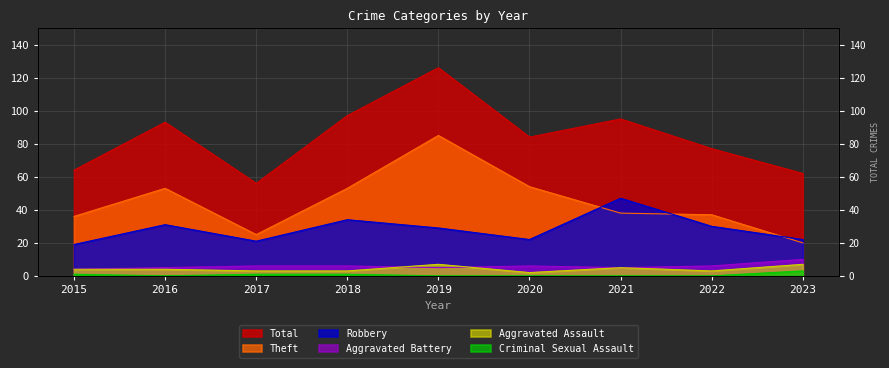

Between 2019 and 2020, which is larger?

2019